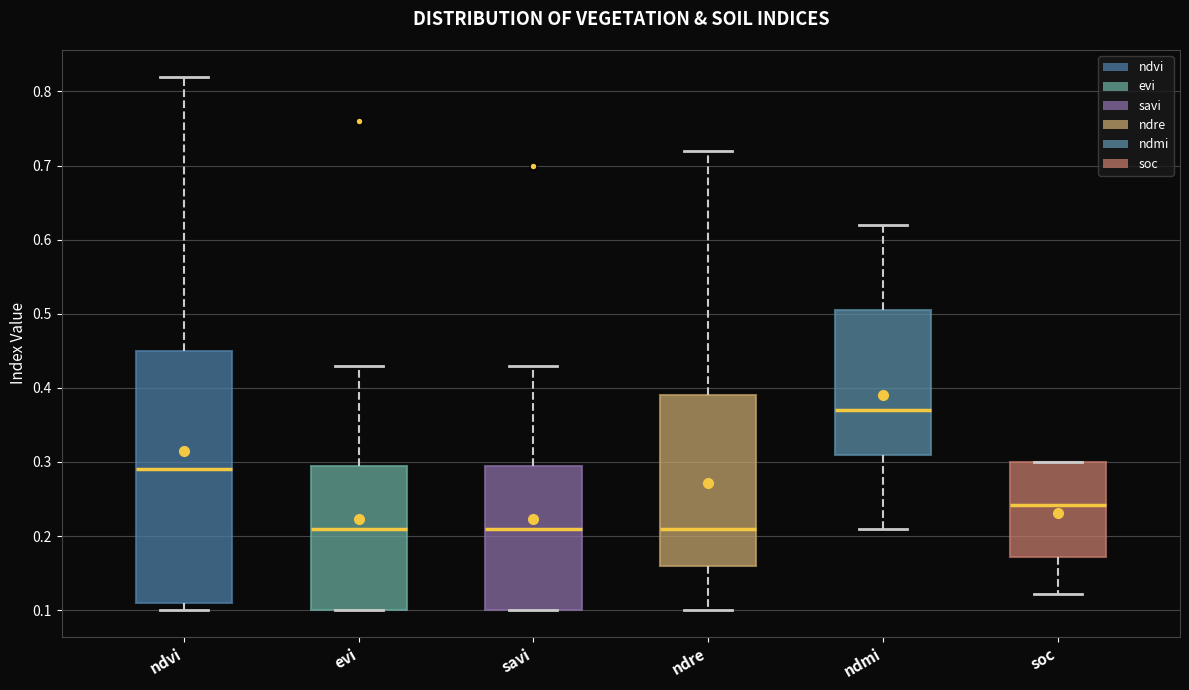

Reading left to right, read every box against the y-axis: the position of its median line, the range the box covers, and the ends of its whiskers. The values are not printed on the chart, so give them approximately, as read against the axis.

ndvi: median 0.29, box 0.11 to 0.45, whiskers 0.10 to 0.82
evi: median 0.21, box 0.10 to 0.30, whiskers 0.10 to 0.43
savi: median 0.21, box 0.10 to 0.30, whiskers 0.10 to 0.43
ndre: median 0.21, box 0.16 to 0.39, whiskers 0.10 to 0.72
ndmi: median 0.37, box 0.31 to 0.51, whiskers 0.21 to 0.62
soc: median 0.24, box 0.17 to 0.30, whiskers 0.12 to 0.30